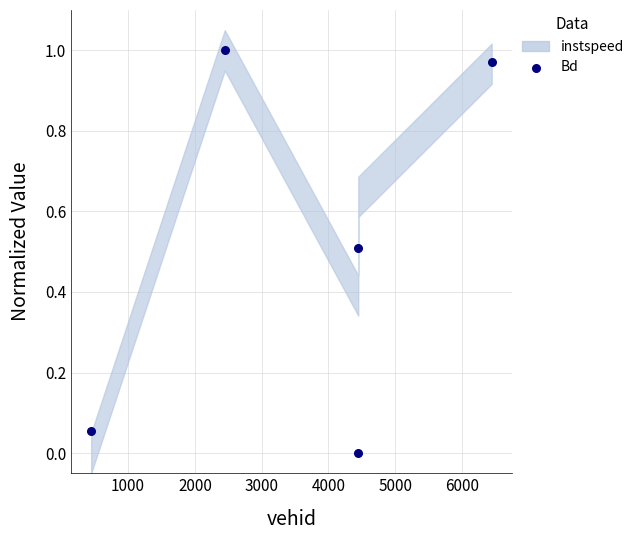

What is the range of X values (max minus min)?

5997.0